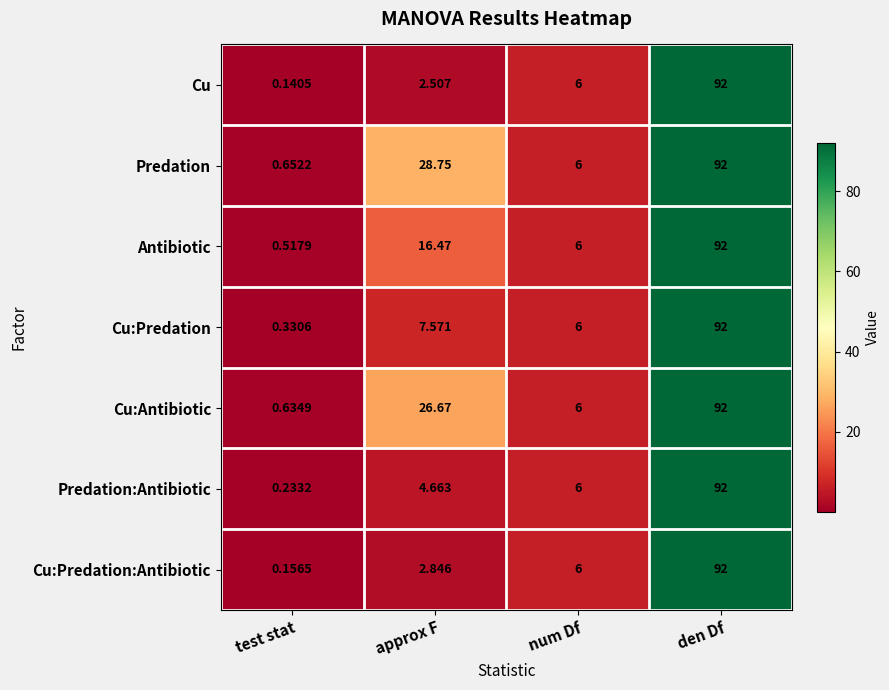

Which label corresponds to the largest value in the chart?

den Df